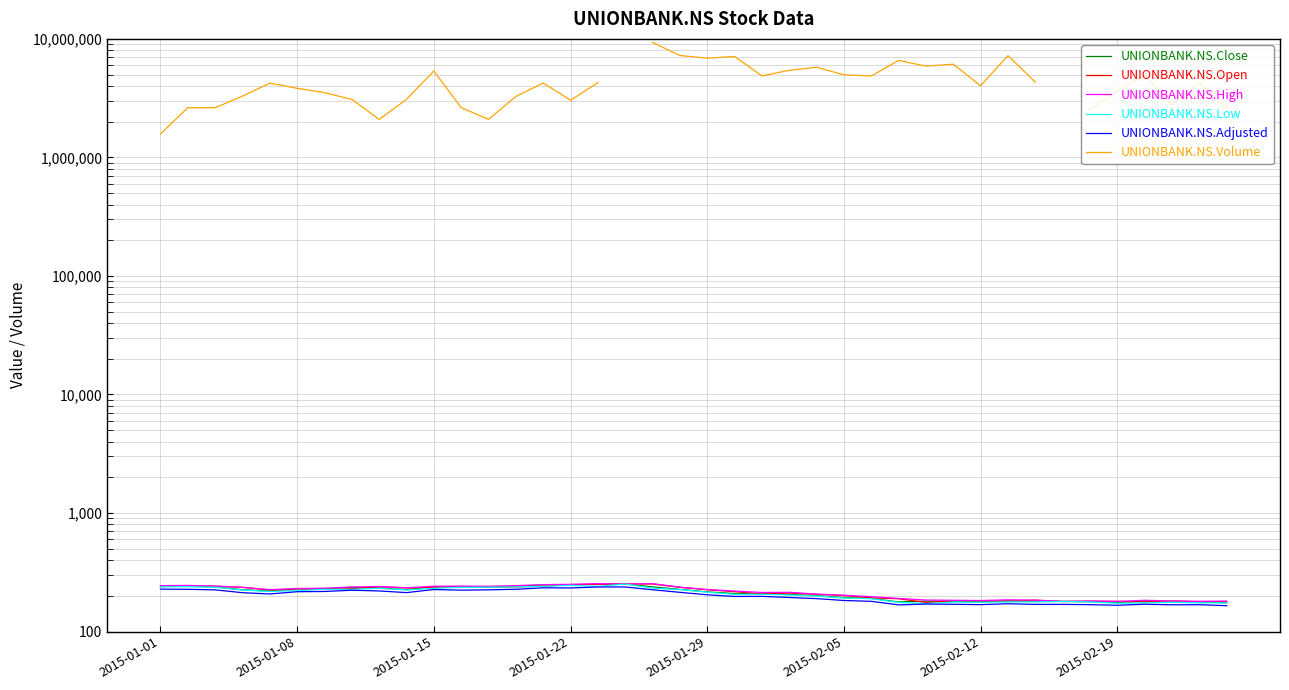

How many interior local peaks does the UNIONBANK.NS.Open series have?

9